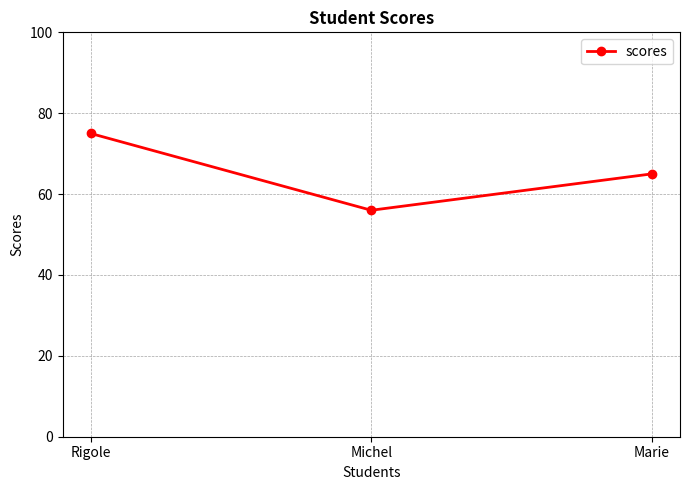

Does the chart have visible grid lines?

Yes